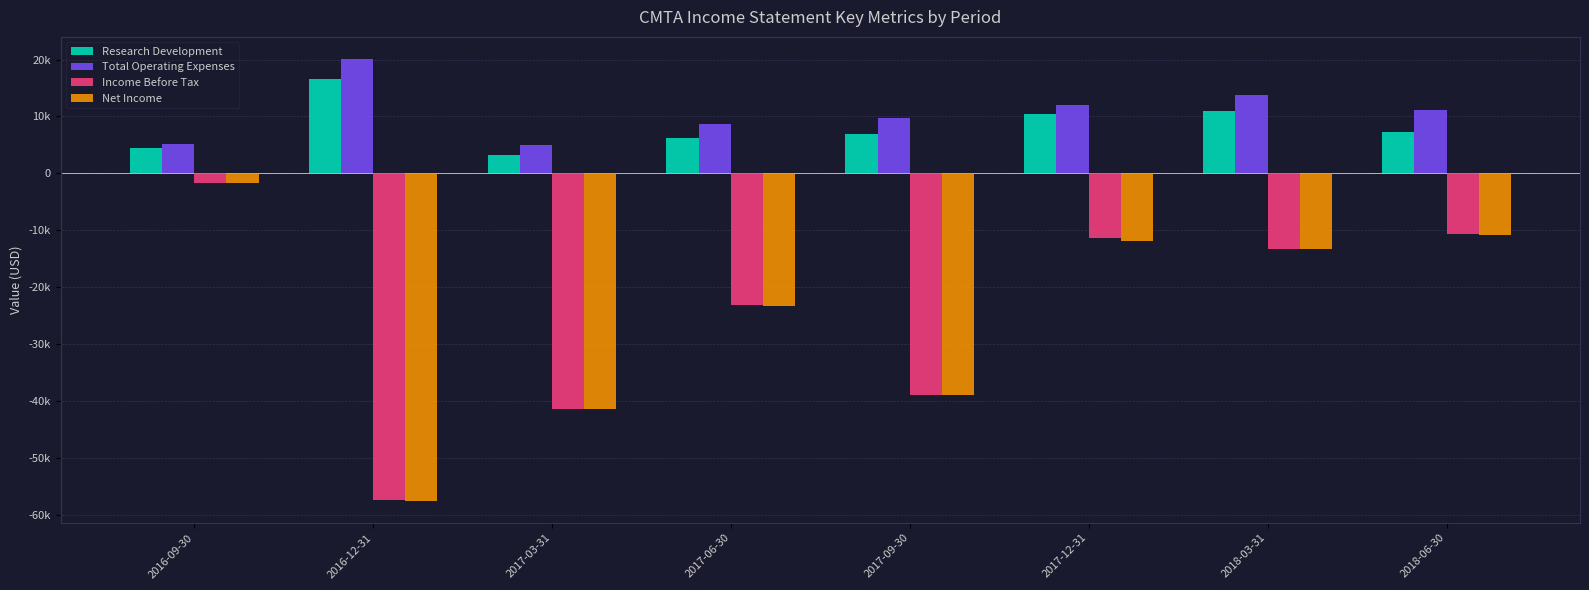

What is the greatest value displayed?

20100